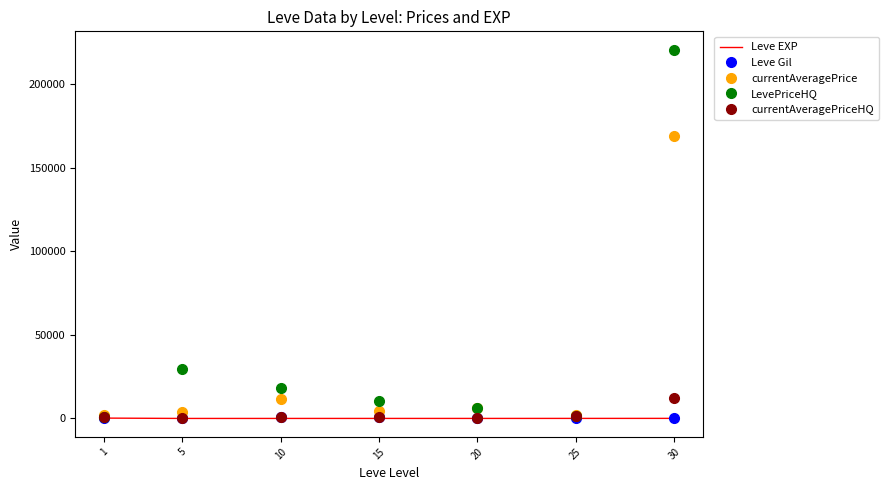

What are all the series names shown in the legend?

Leve EXP, Leve Gil, currentAveragePrice, LevePriceHQ, currentAveragePriceHQ